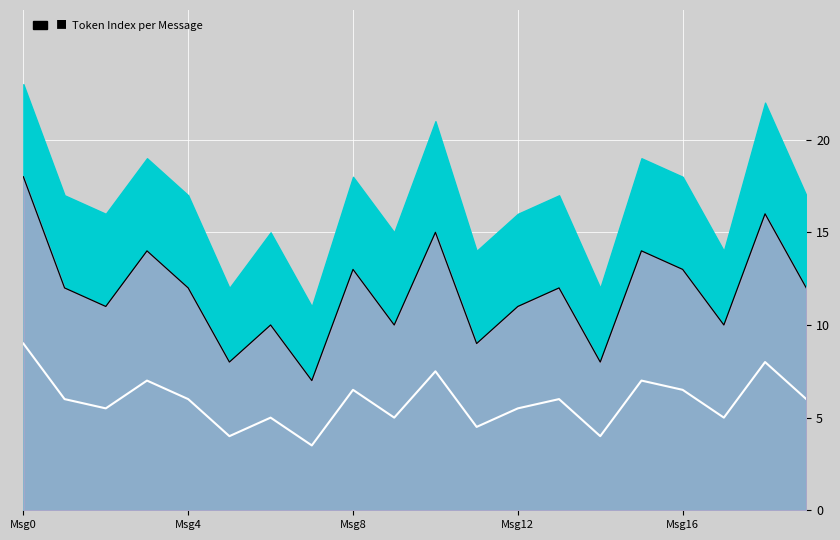

Which series has the largest range (max minus min)?

max_token_index